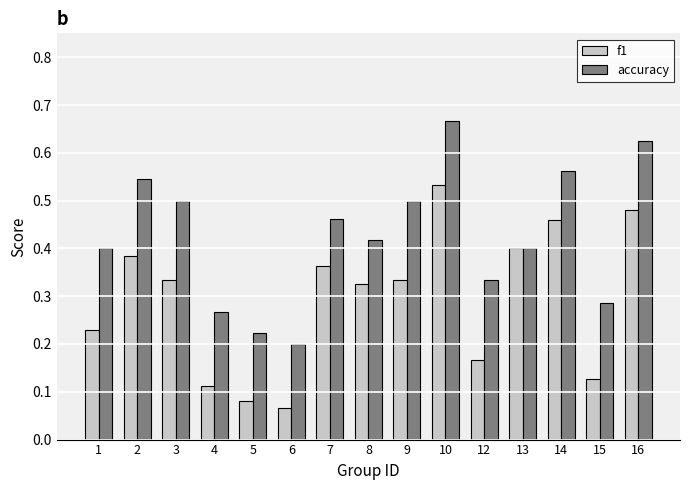

How many groups of bars are there?

15